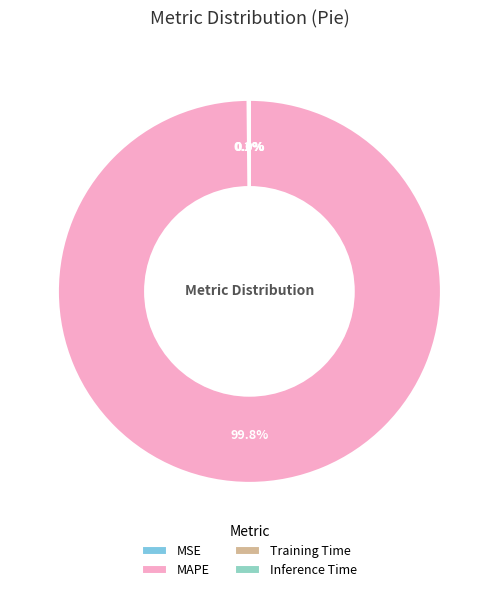

Is MSE the majority of the pie?

No